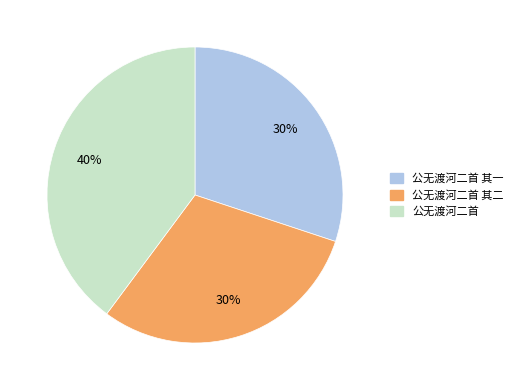

To the nearest percent, what is the difference between the largest and smallest slice percentages?

10%